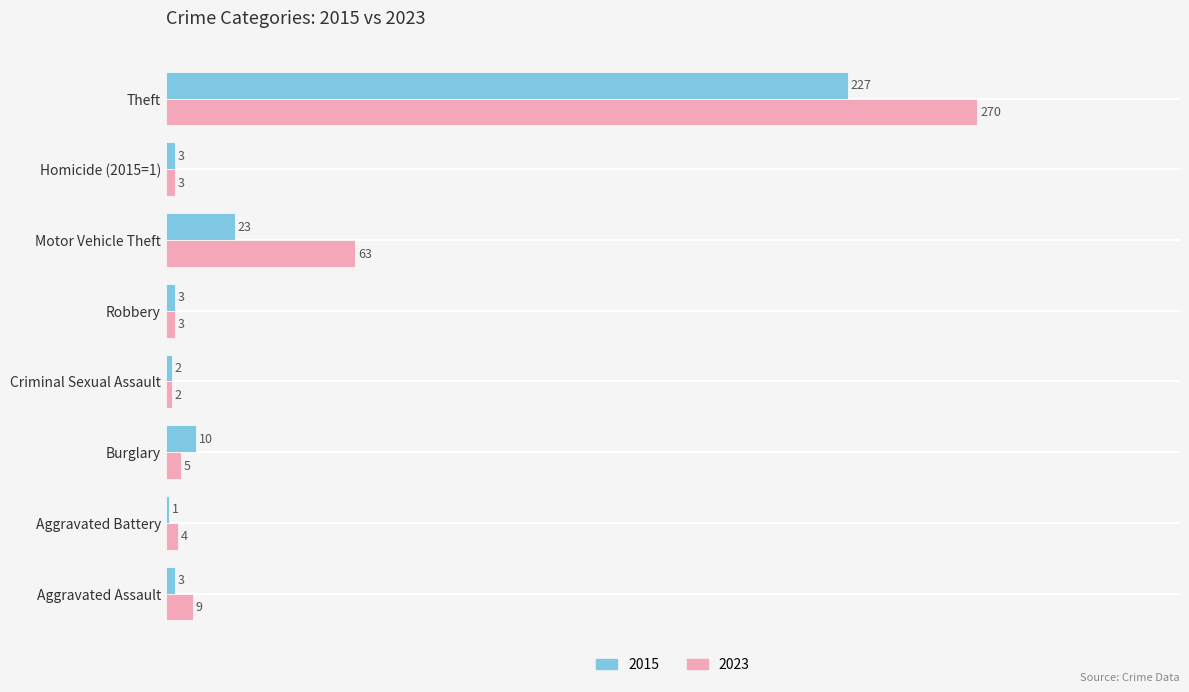

Which series changed the most between Burglary and Homicide (2015=1)?

2015